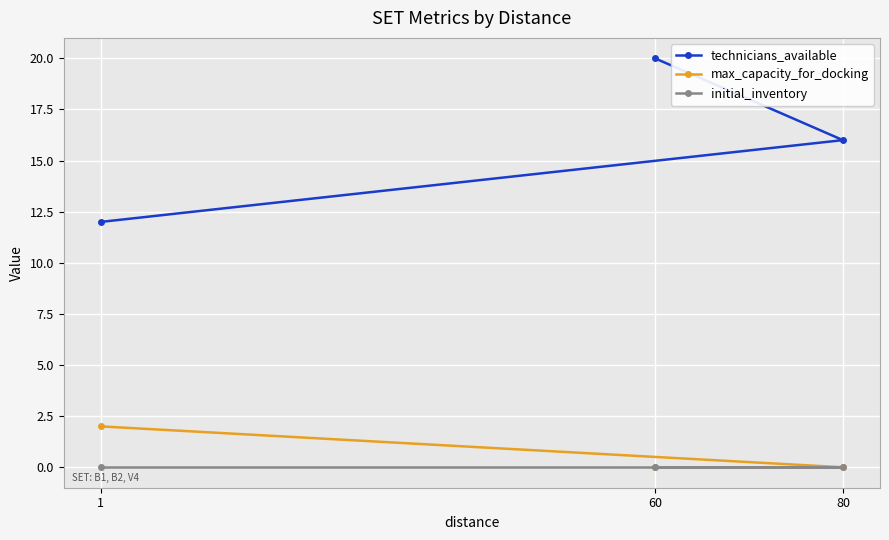

The technicians_available series shows 12 at 1. True or false?

True